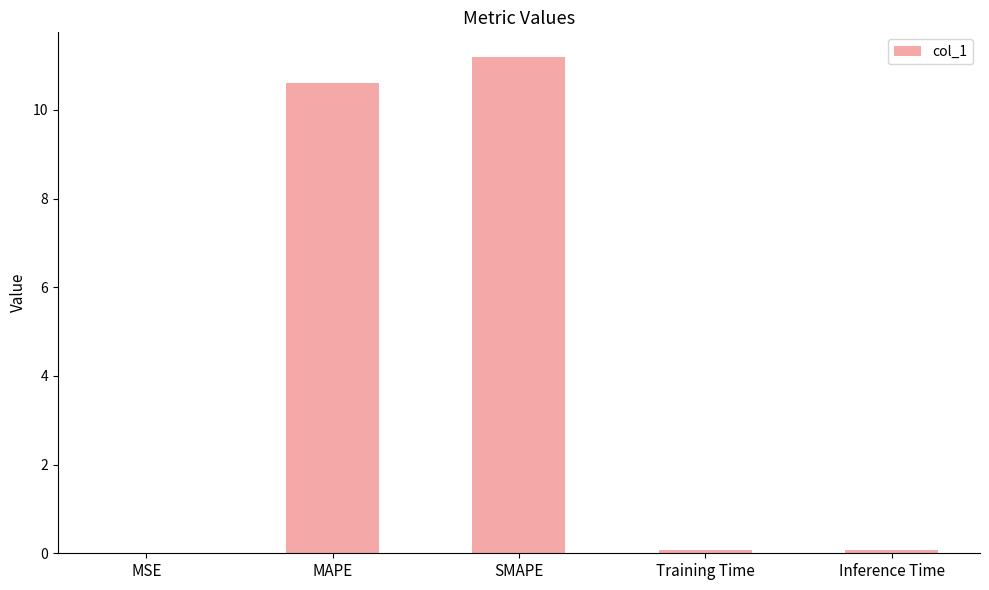

What is the sum of all values?

21.9